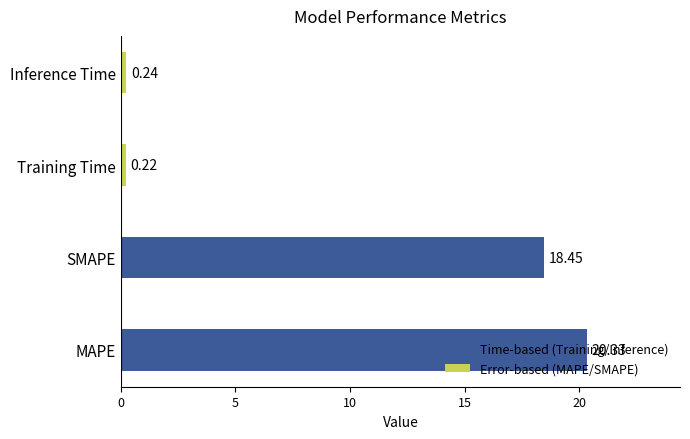

What is the sum of all values?

39.2